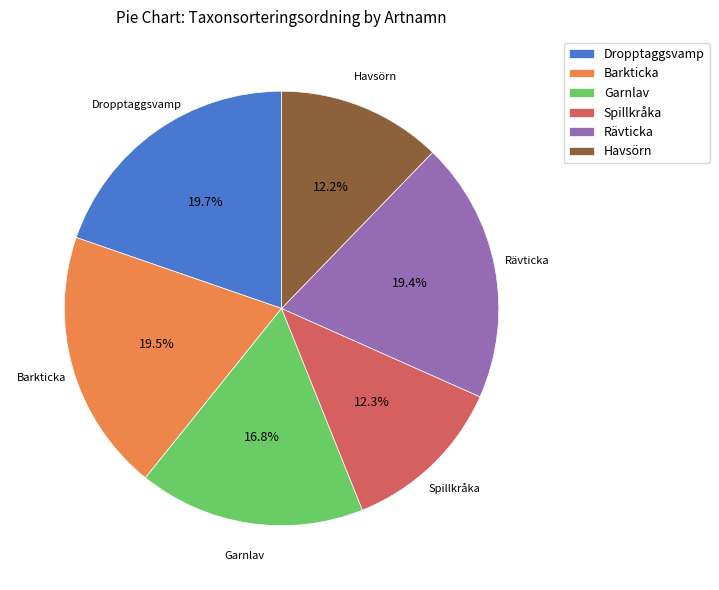

Which has a higher value, Spillkråka or Dropptaggsvamp?

Dropptaggsvamp